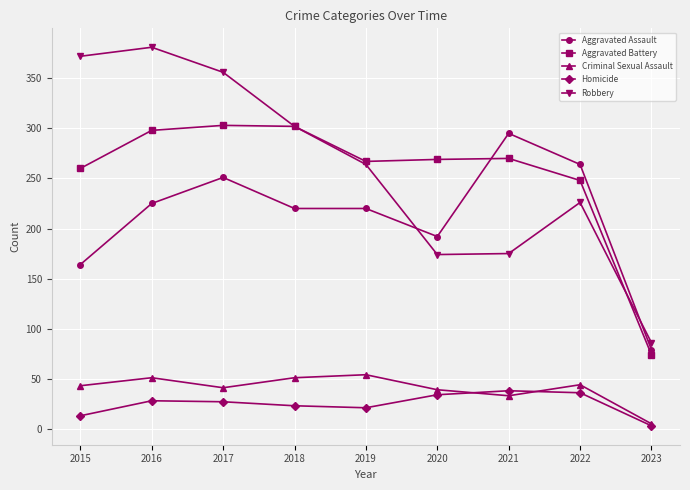

At how many categories does at least one series exceed 63?

9